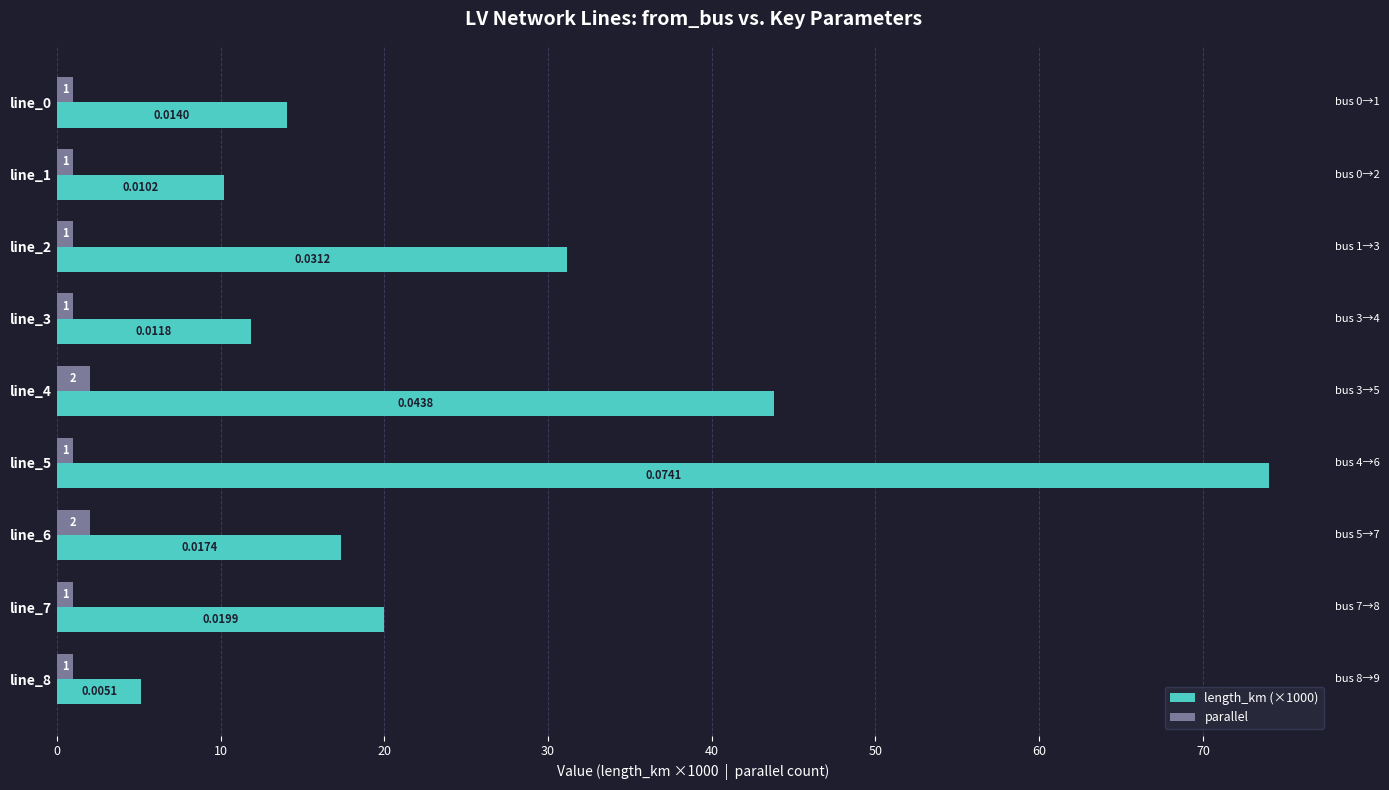

At how many categories does at least one series exceed 6?

8